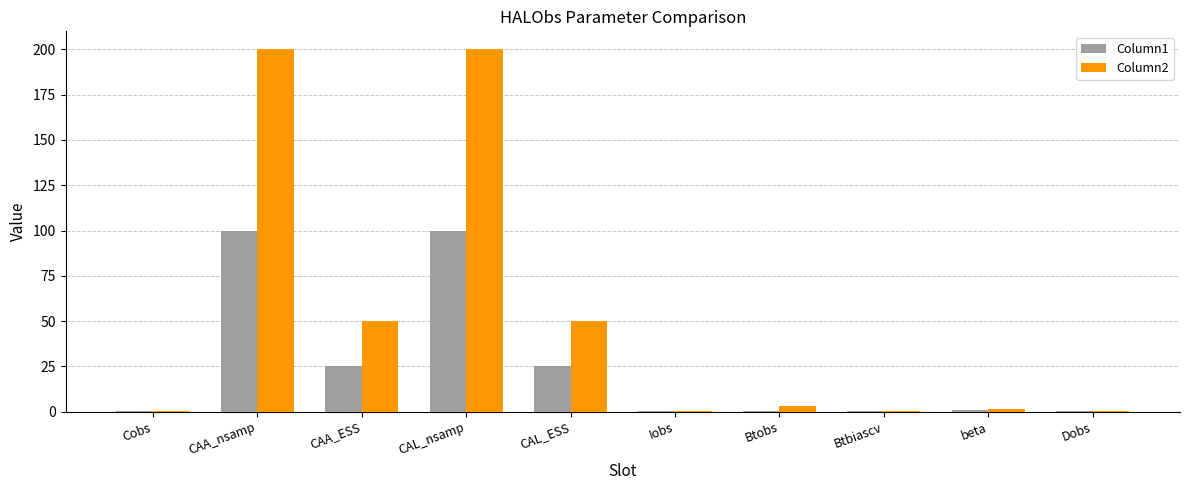

The value of Column2 at CAA_ESS is 19.5. True or false?

False